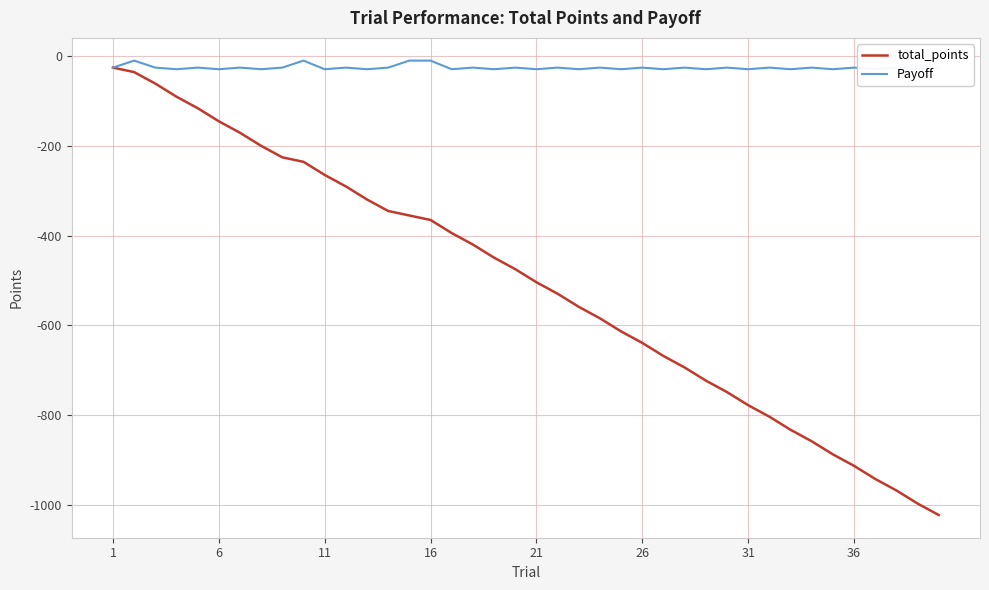

True or false: total_points and Payoff intersect in this chart.

False